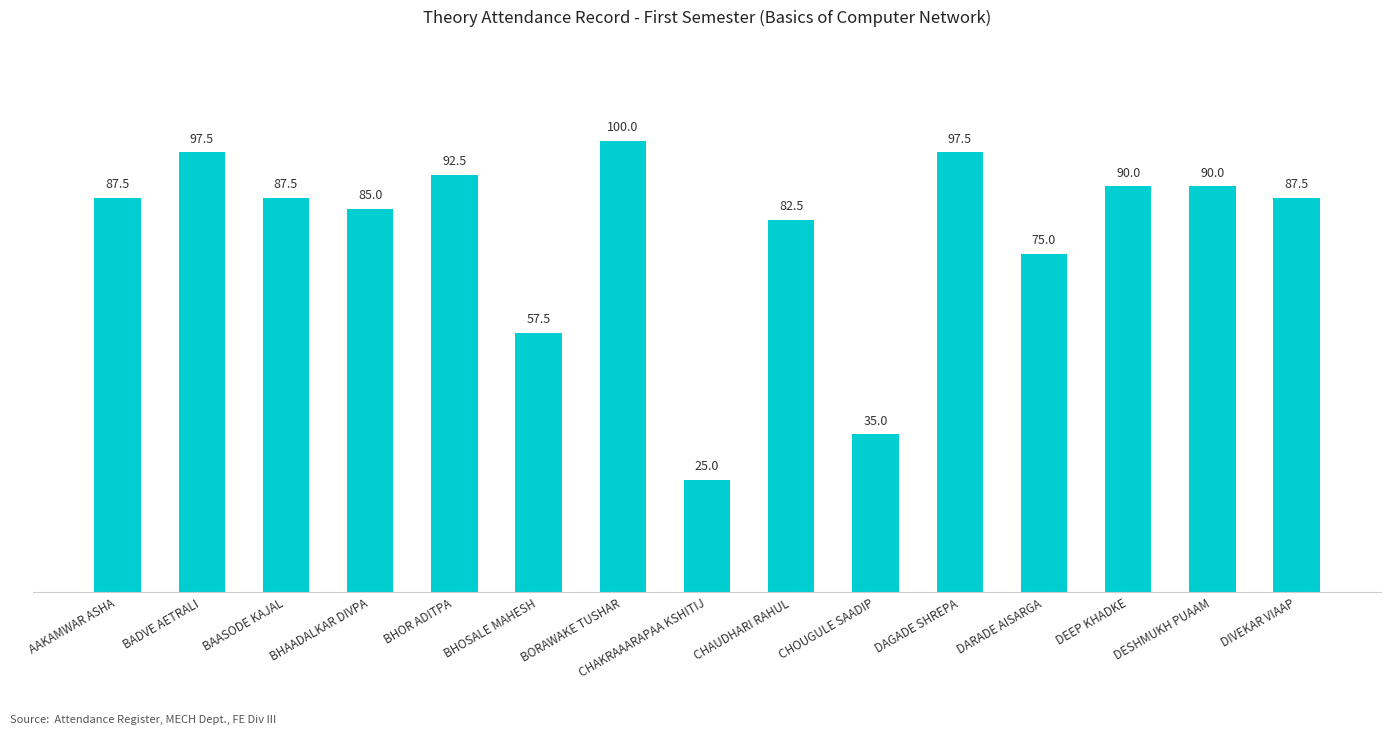

Approximately how many times larger is the value at CHOUGULE SAADIP compared to BADVE AETRALI?

0.4